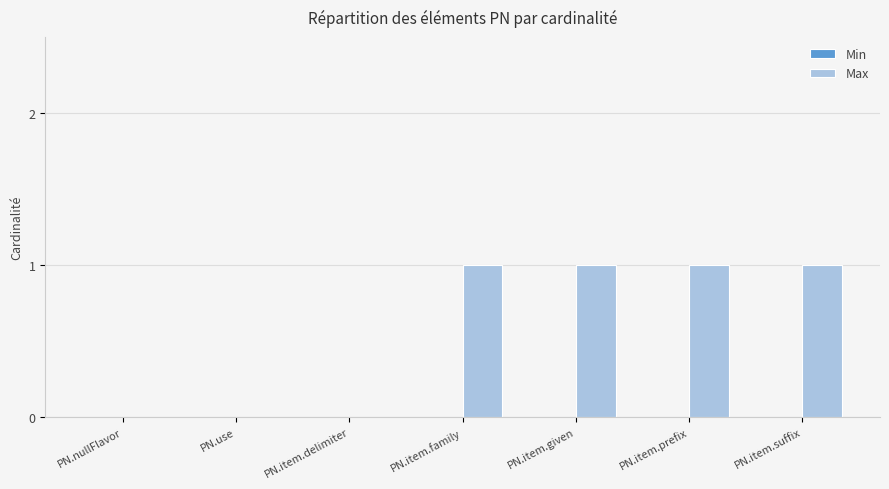

What is the change in value from PN.use to PN.item.suffix?

+1